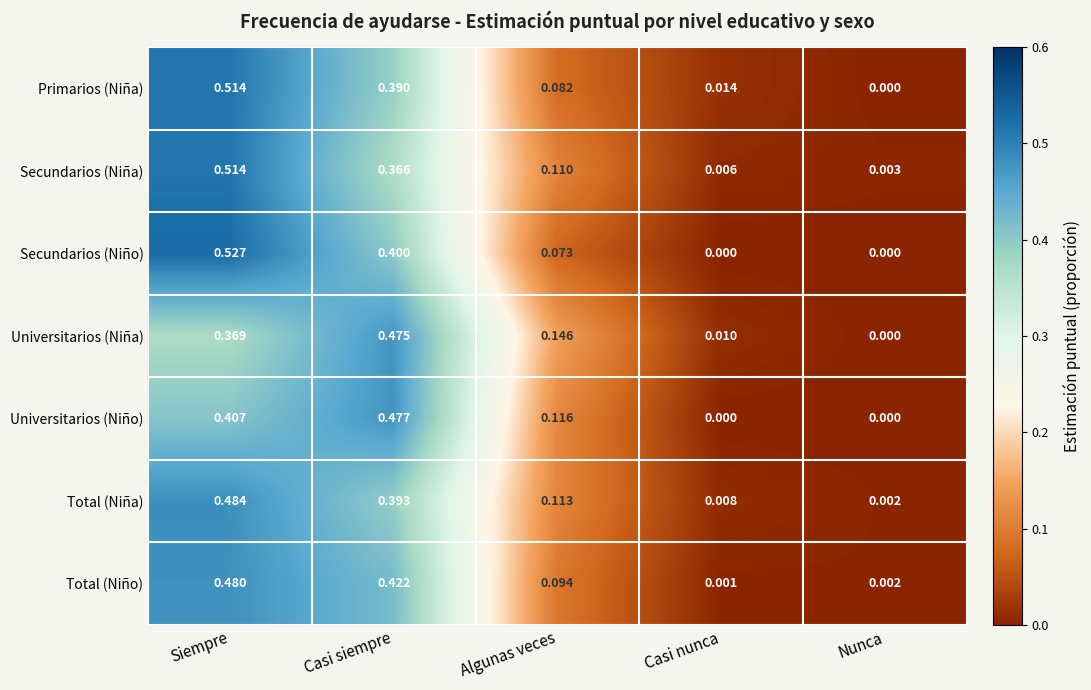

How many distinct data groups are displayed?

7